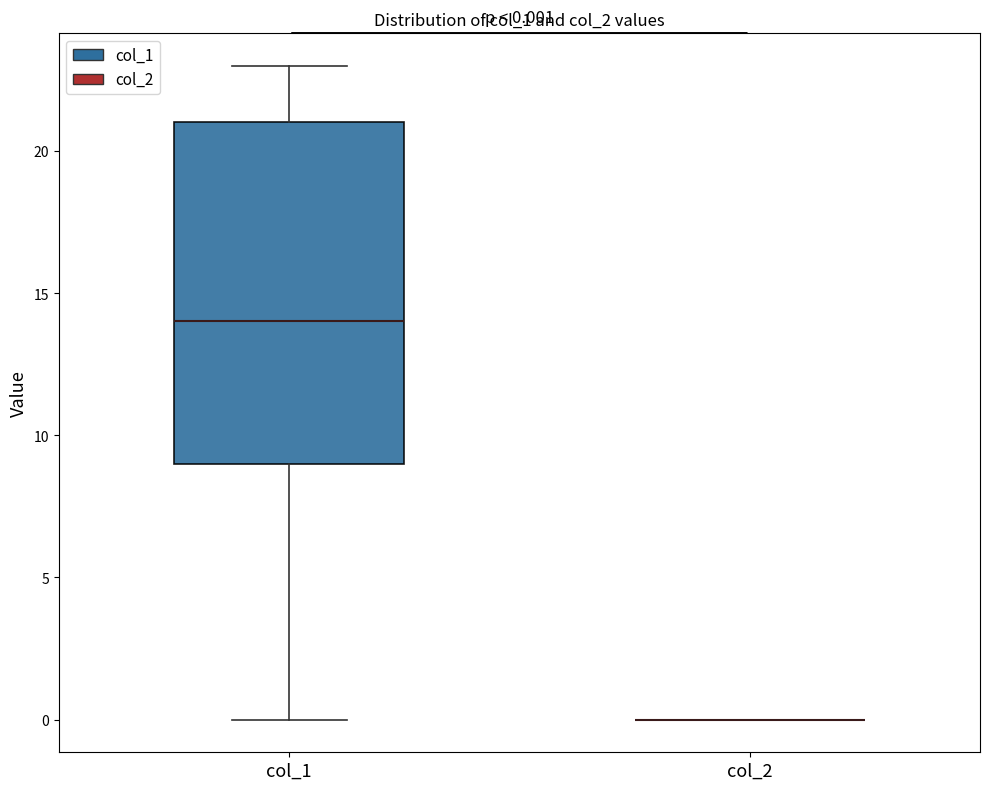

Which box is the tallest, from its lower edge to its upper edge?

col_1